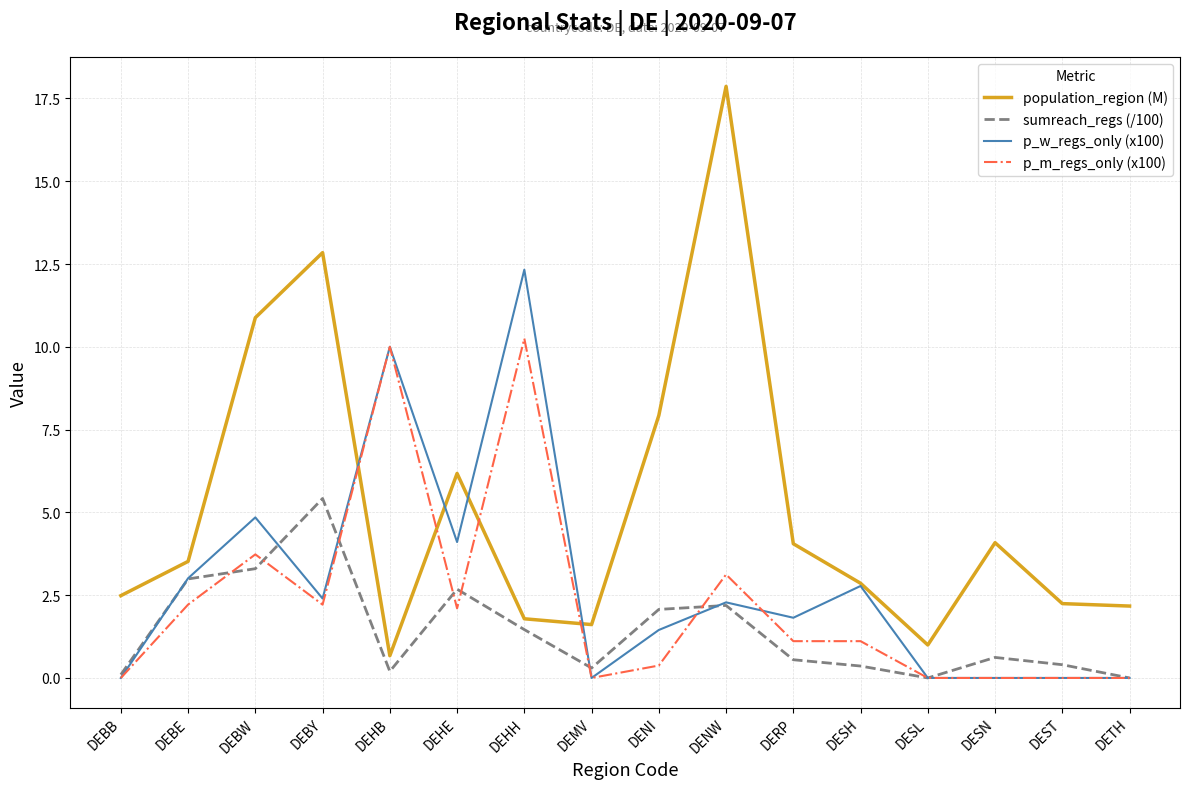

What is the difference between the second highest and minimum values in the p_m_regs_only (x100) series?

10.0